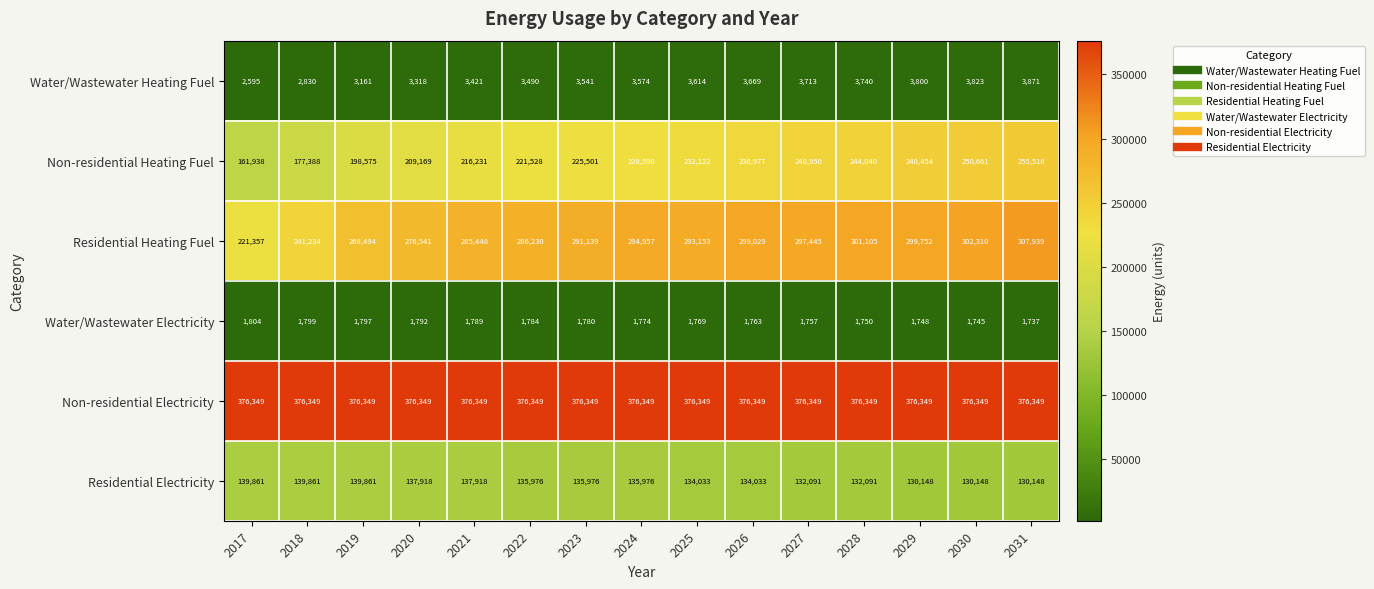

What is the spread (max minus min) of values at 2030?

374604